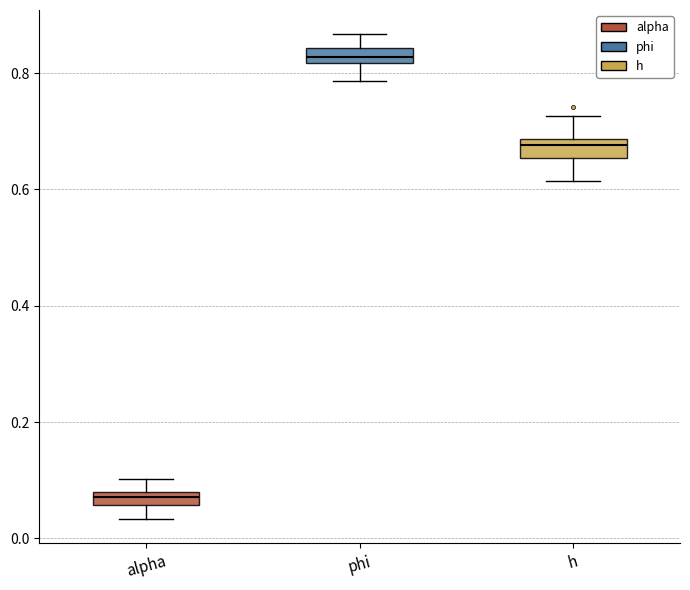

Where is the upper edge of the box for phi on the y-axis? The values are not printed on the chart, so give them approximately, as read against the axis.

0.84